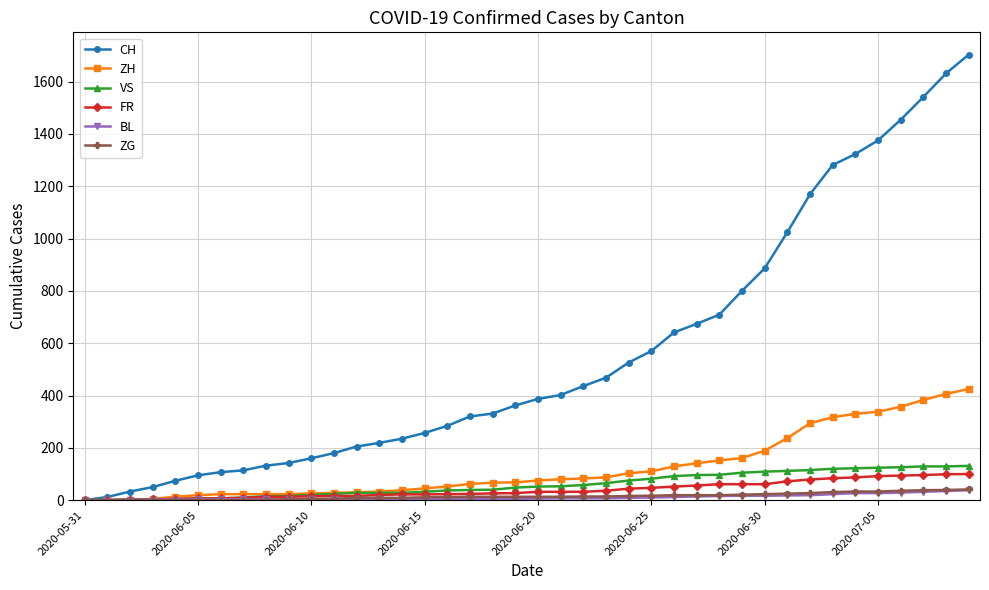

Is this an area chart (filled region under the line)?

No